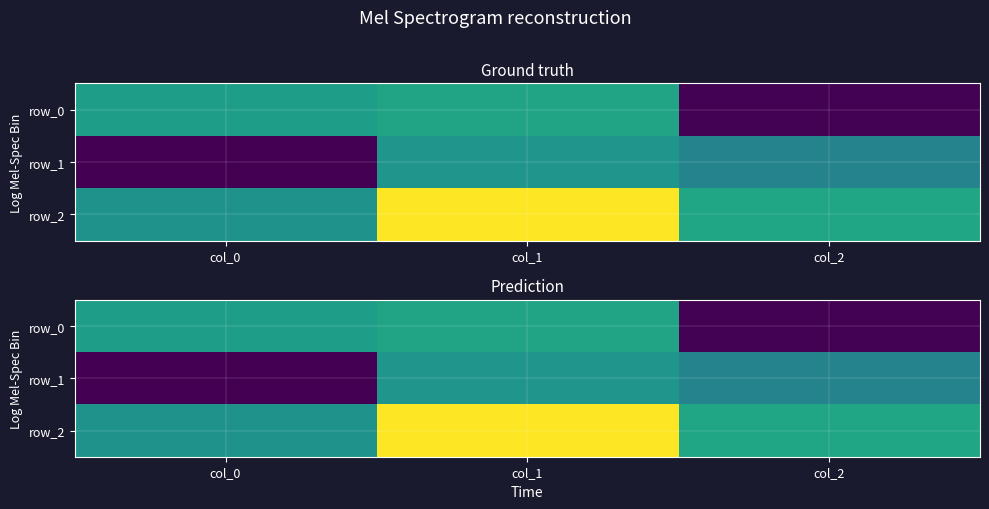

What is the approximate value of row_0 at col_0?

0.1